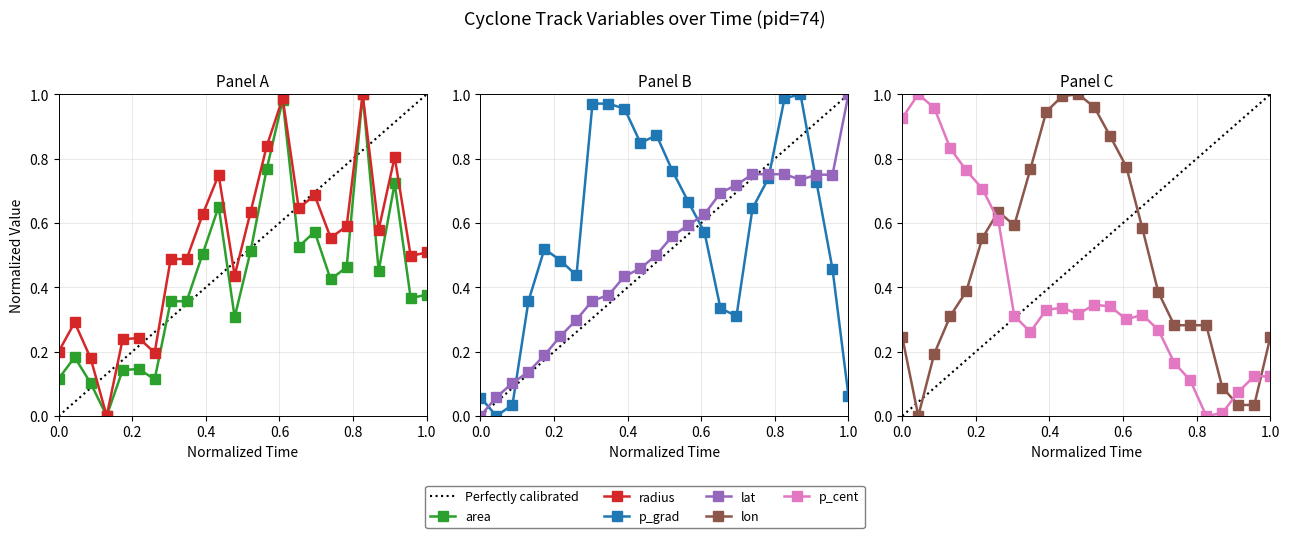

The value of p_cent at 17 is 0.3. True or false?

False